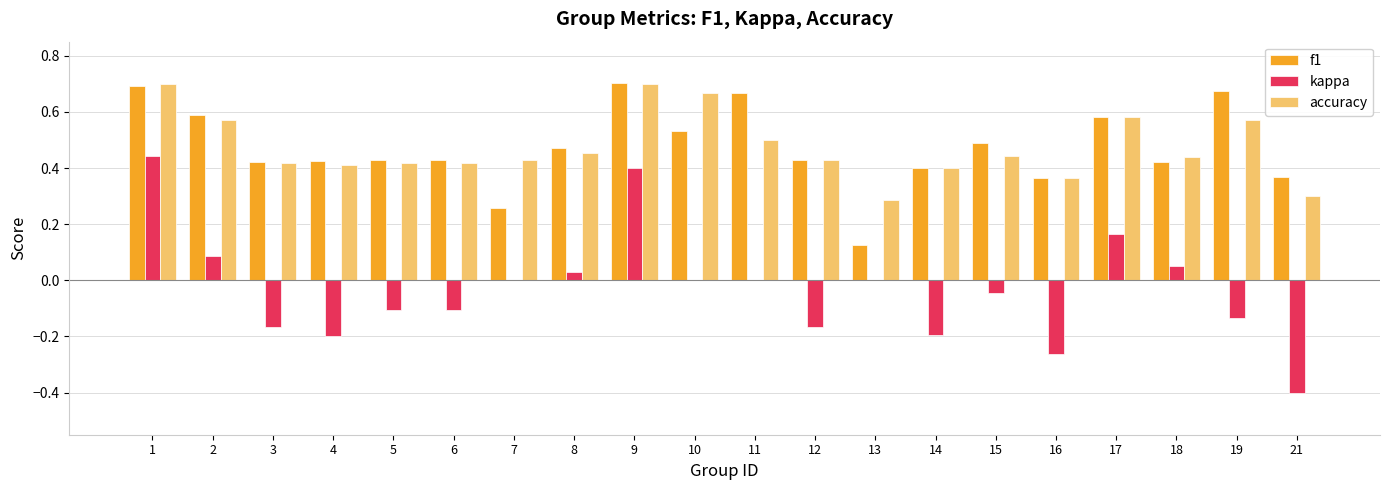

Is the value of f1 at 11 greater than the value of kappa at 18?

Yes